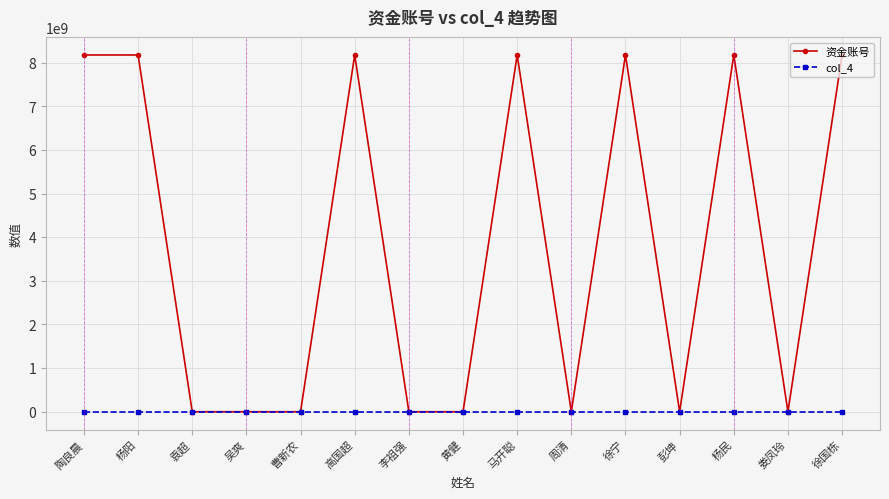

Which series changed the most between 高国超 and 黄健?

资金账号